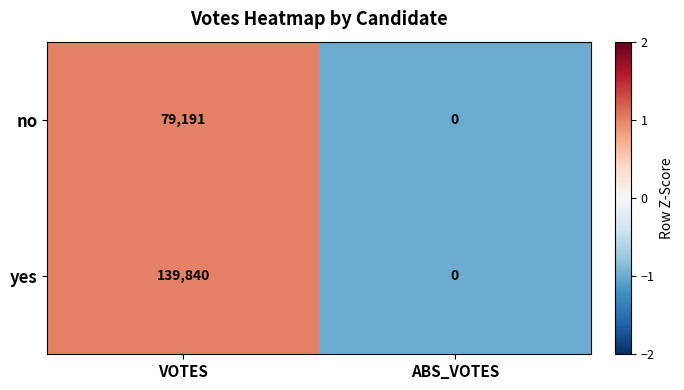

Reading left to right, what are all the values shown in this chart?

no: VOTES=79191	ABS_VOTES=0
yes: VOTES=139840	ABS_VOTES=0